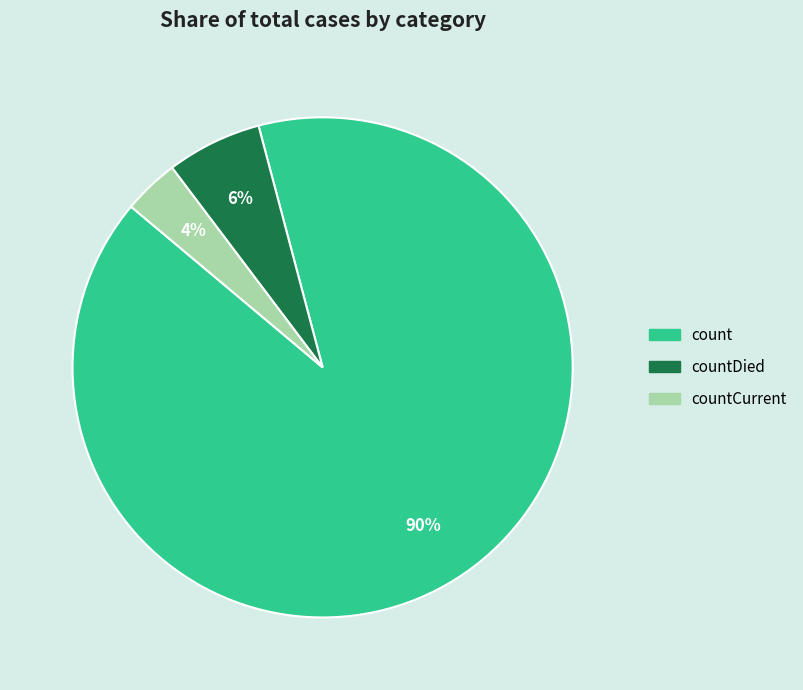

Is there a majority slice in this chart?

Yes